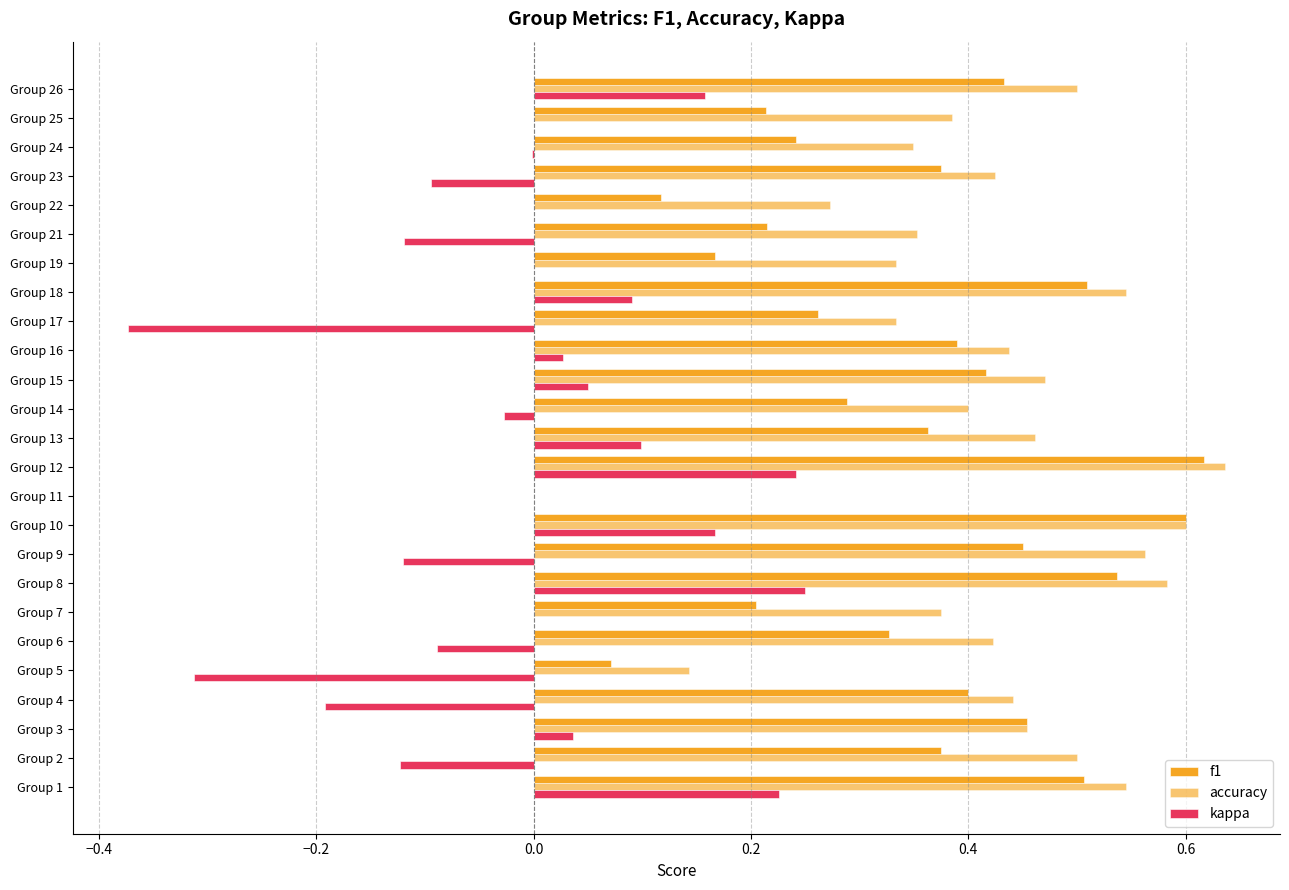

Reading right to left, what are all the values shown in this chart?

f1: 0.4	0.2	0.2	0.4	0.1	0.2	0.2	0.5	0.3	0.4	0.4	0.3	0.4	0.6	0.0	0.6	0.5	0.5	0.2	0.3	0.1	0.4	0.5	0.4	0.5
accuracy: 0.5	0.4	0.3	0.4	0.3	0.4	0.3	0.5	0.3	0.4	0.5	0.4	0.5	0.6	0.0	0.6	0.6	0.6	0.4	0.4	0.1	0.4	0.5	0.5	0.5
kappa: 0.2	0.0	-0.0	-0.1	0.0	-0.1	0.0	0.1	-0.4	0.0	0.0	-0.0	0.1	0.2	0.0	0.2	-0.1	0.2	0.0	-0.1	-0.3	-0.2	0.0	-0.1	0.2